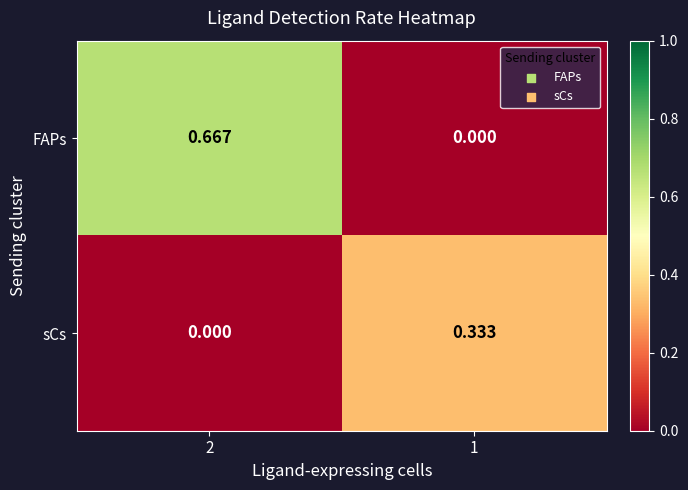

Is the value of FAPs at 2 greater than the value of sCs at 2?

Yes